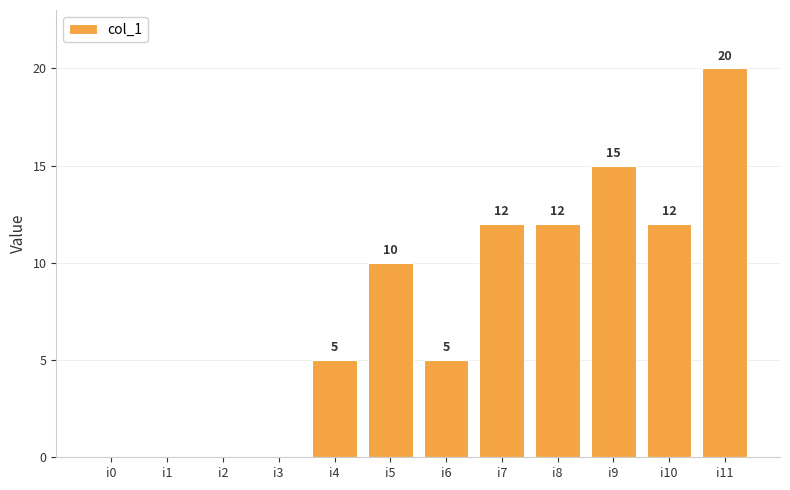

Is it true that the value at i10 is 4?

False